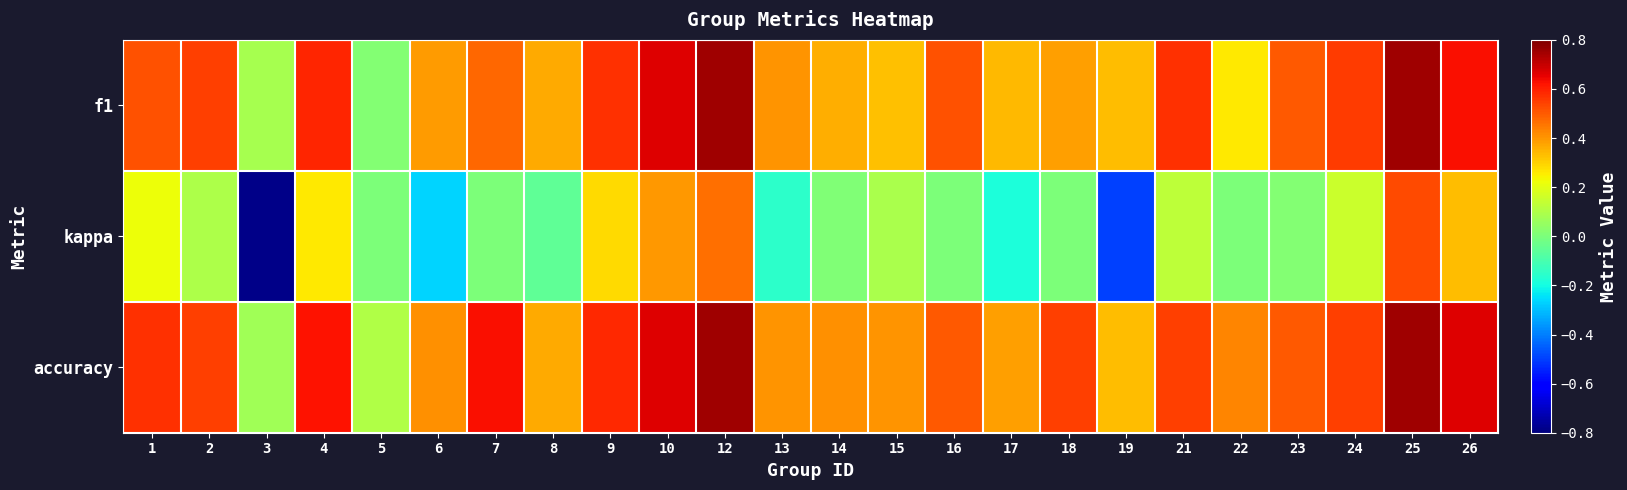

Which has a higher value, 15 or 10?

10